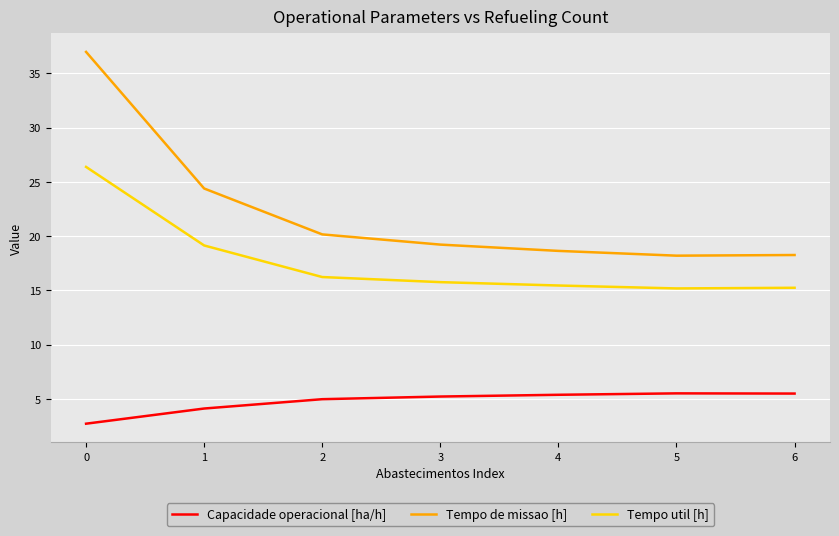

Is it true that Tempo util [h] equals 19.1 at 1?

True